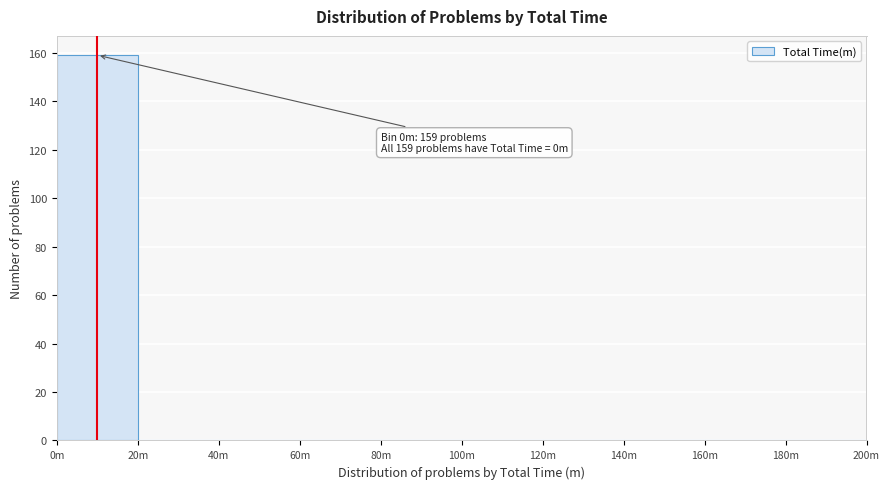

Reading right to left, list all the values displayed in this chart.

180m=0	160m=0	140m=0	120m=0	100m=0	80m=0	60m=0	40m=0	20m=0	0m=159